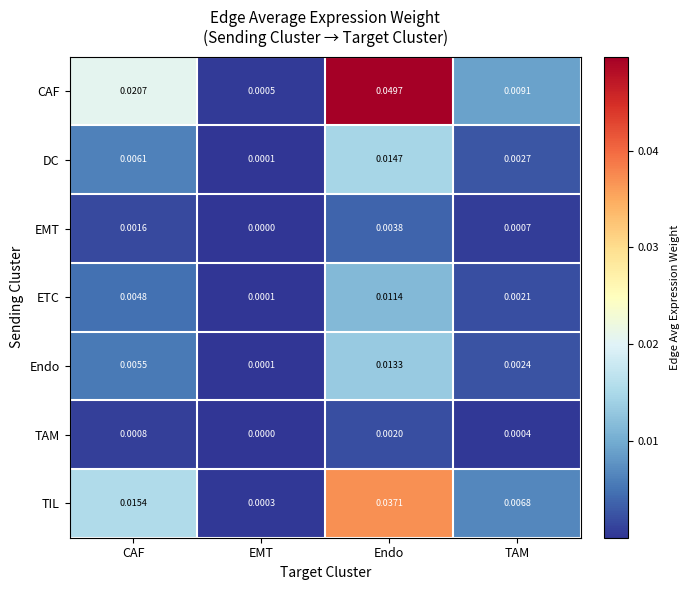

Which series changed the most between CAF and TAM?

CAF